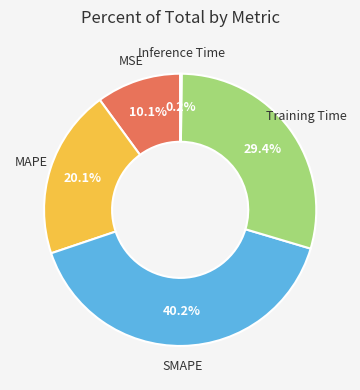

Does any single category account for the majority?

No